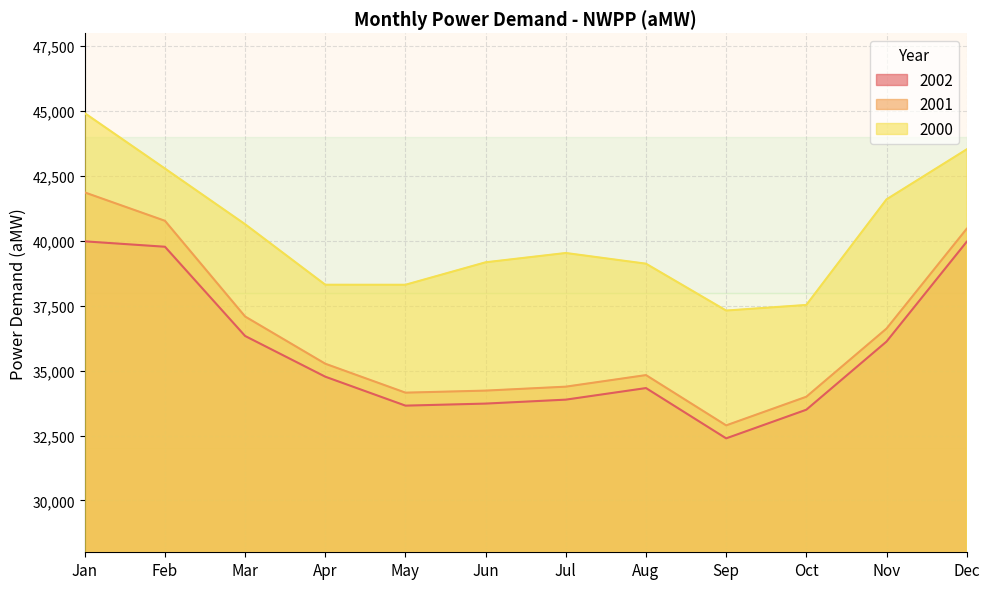

Rank the categories by 2000 value from highest to lowest.

Jan, Dec, Feb, Nov, Mar, Jul, Jun, Aug, Apr, May, Oct, Sep